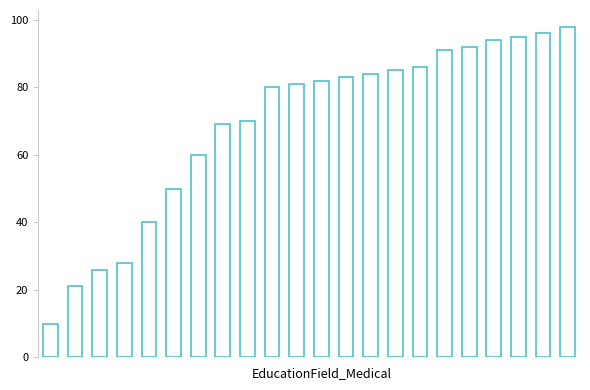

What is the value of the 19th bar from the left?

94